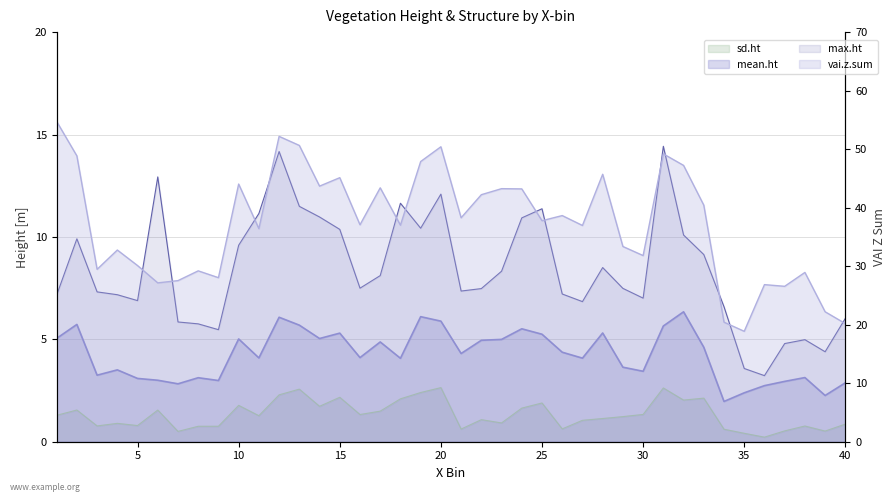

Is the value of vai.z.sum at 6 greater than the value of mean.ht at 31?

Yes